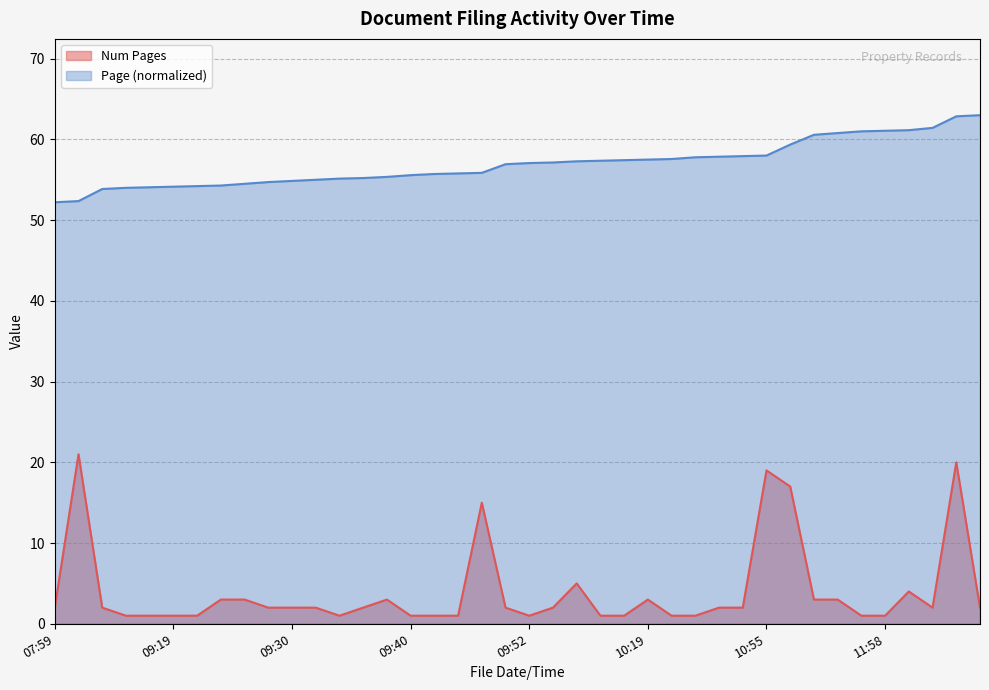

True or false: Page has more than 1 points higher than both neighbors.

False